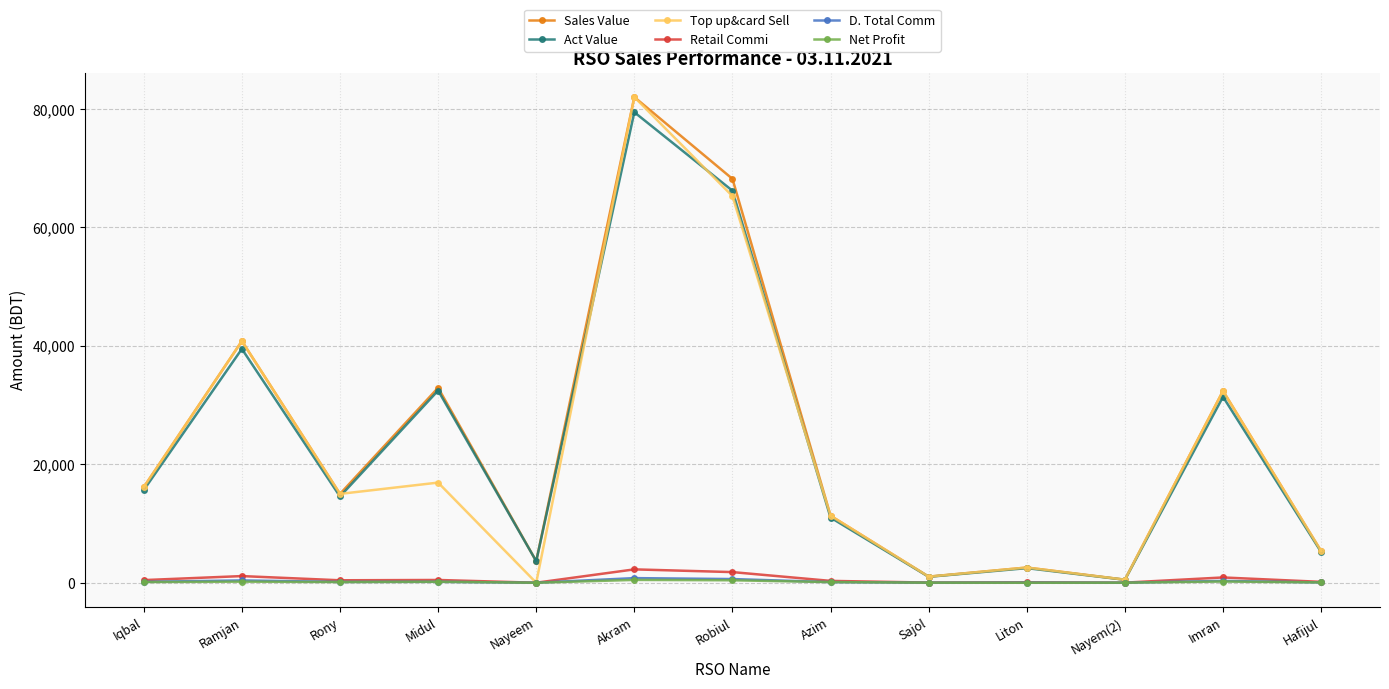

True or false: Retail Commi has more than 0 points higher than both neighbors.

True